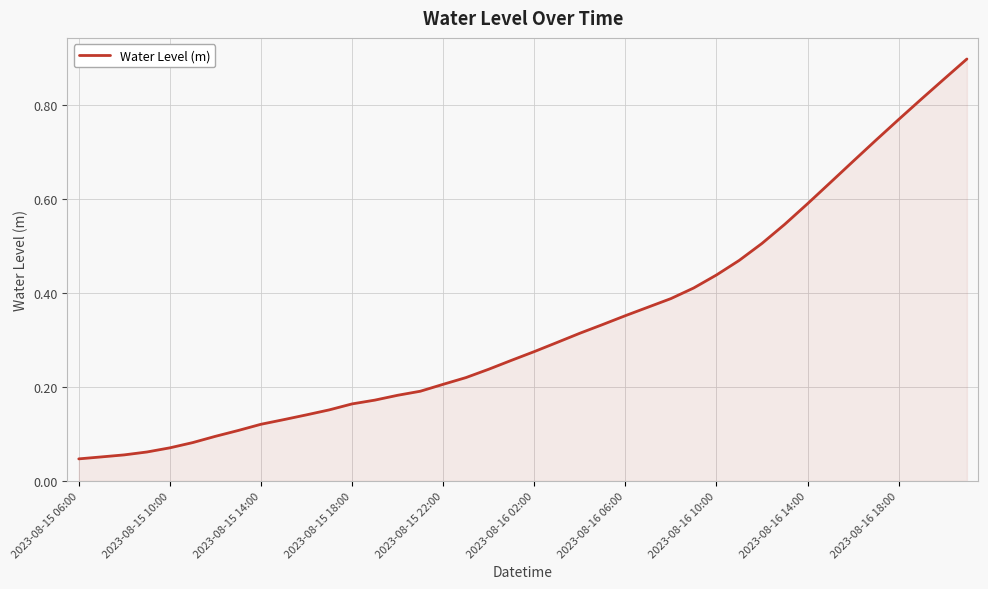

True or false: the data shows 0.1 at 2023-08-15 18:00.

False